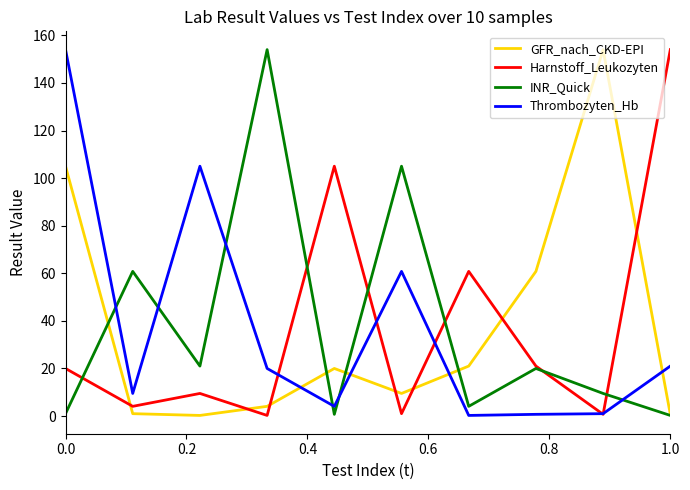

What is the greatest value displayed?

154.0